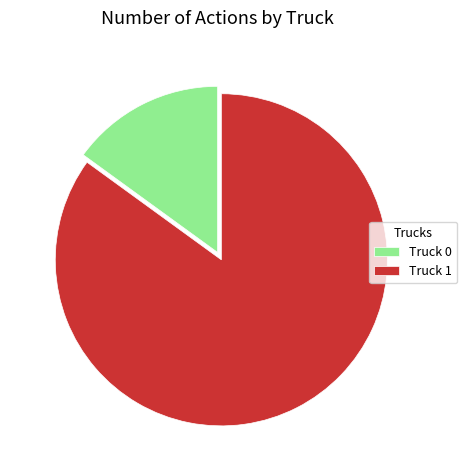

Combined, do Truck 0 and Truck 1 account for over 50%?

Yes